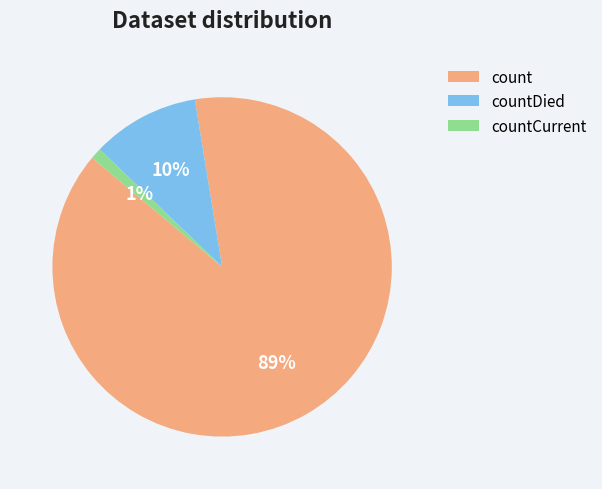

True or false: count accounts for 89% of the total.

True